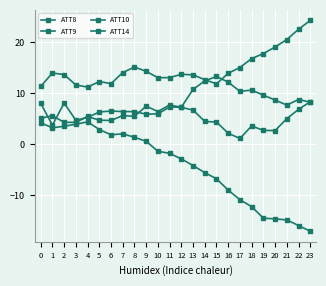

Does the chart have visible grid lines?

Yes